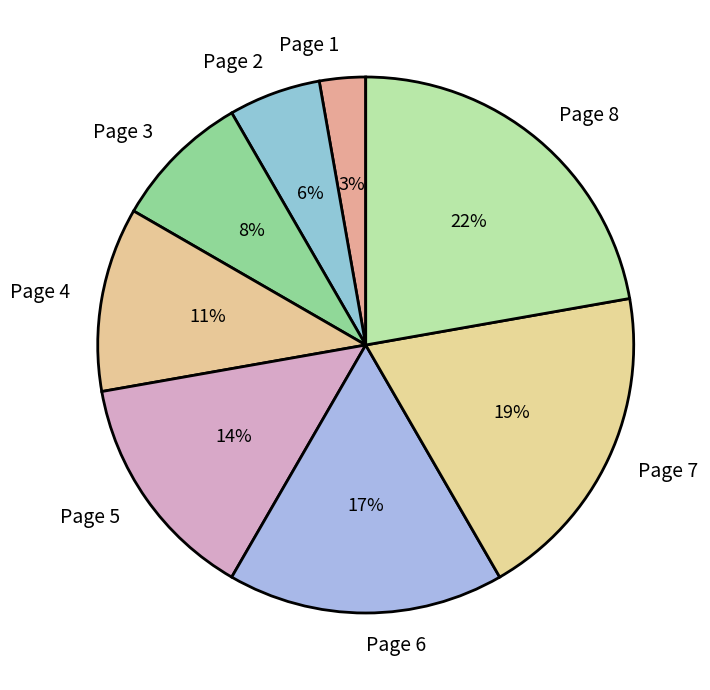

How many slices are in this pie chart?

8